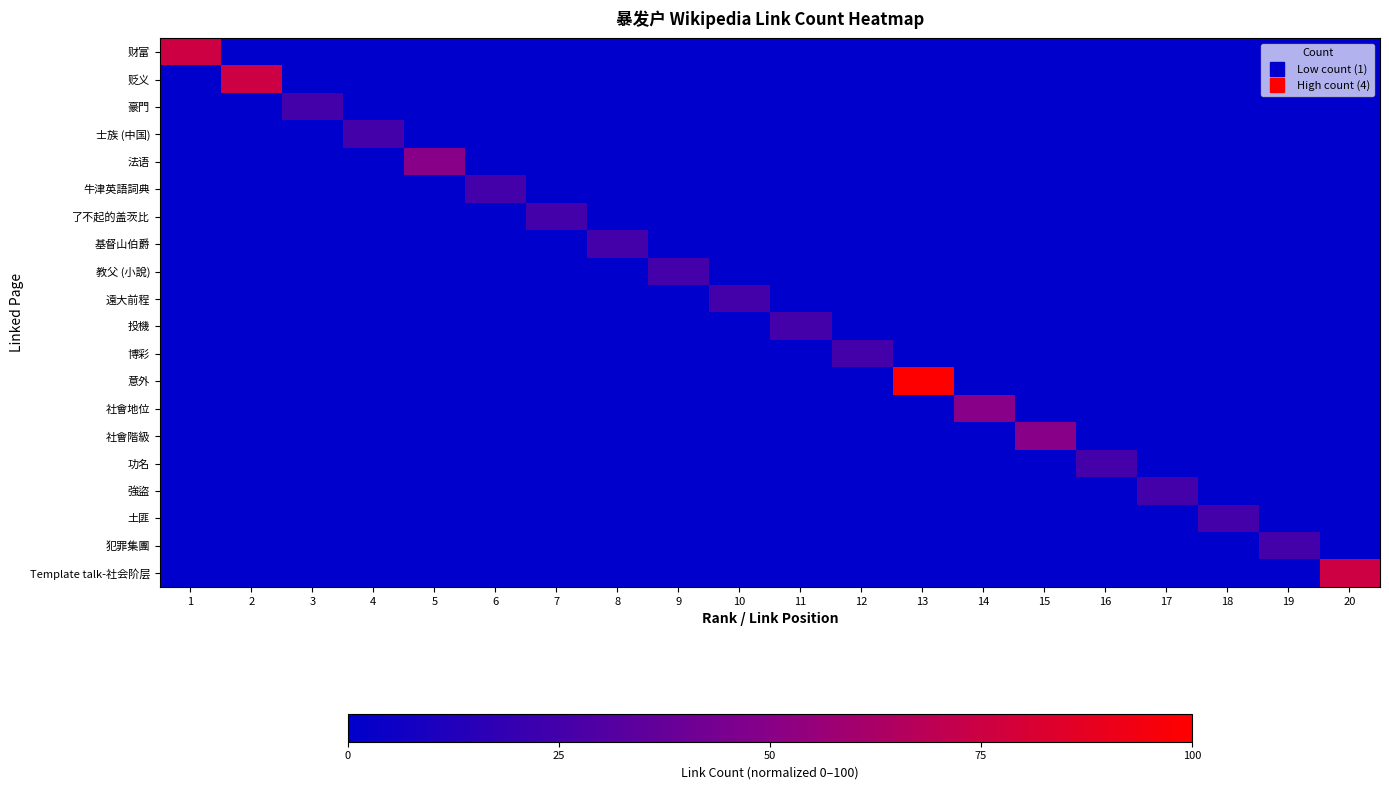

At how many categories does at least one series exceed 82?

1